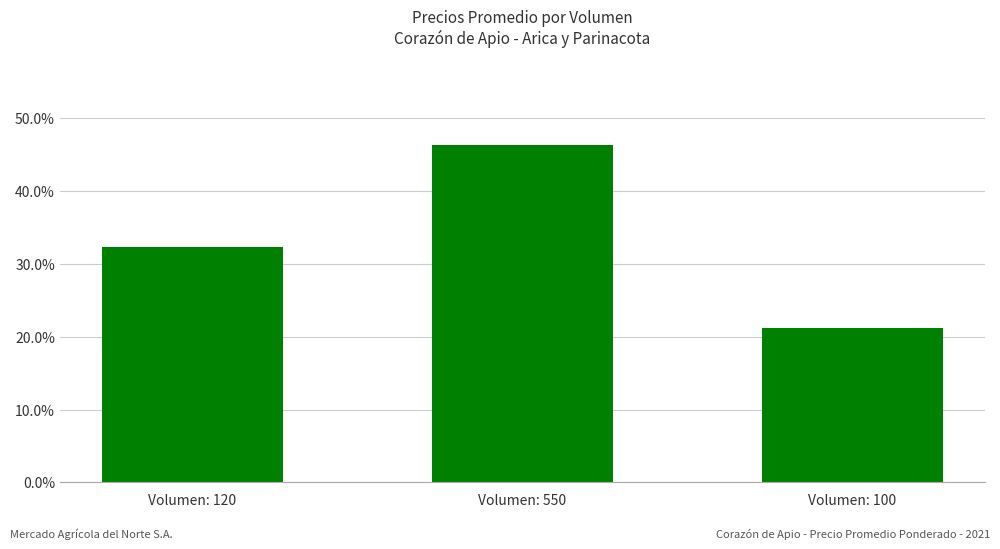

True or false: the data shows 0.5 at Volumen: 550.

True